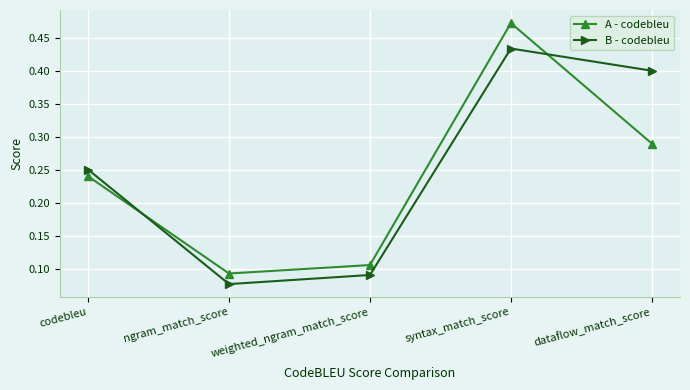

What position from the right is codebleu?

5